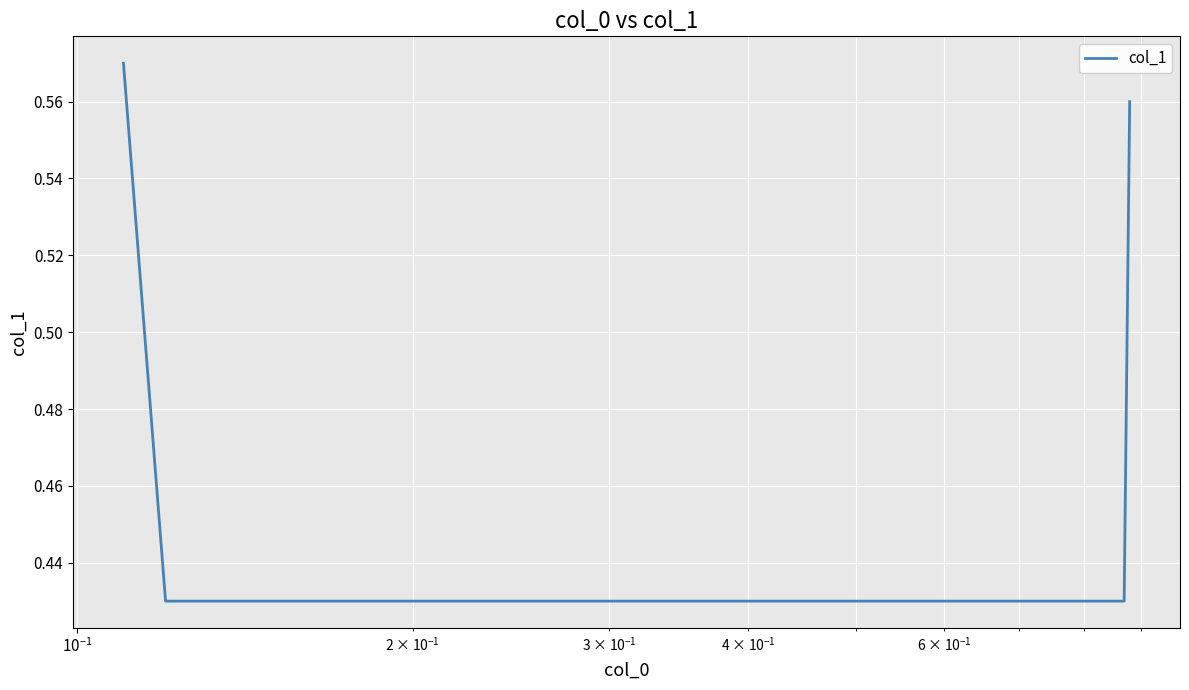

Is this an area chart (filled region under the line)?

No